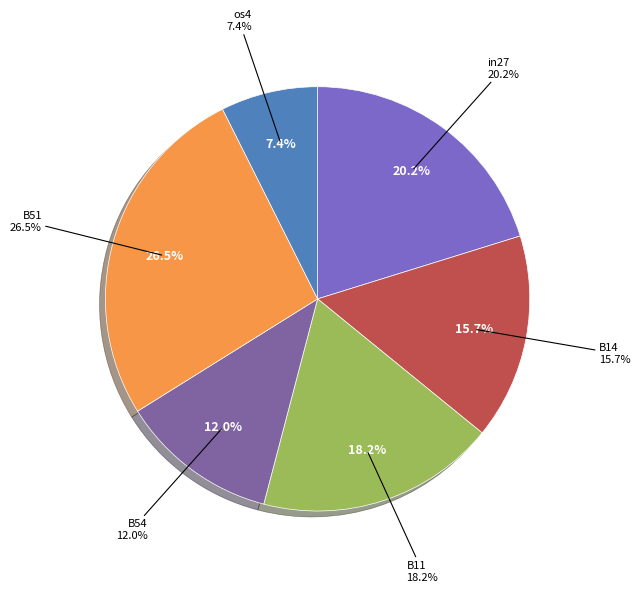

Which slice is the largest?

B51